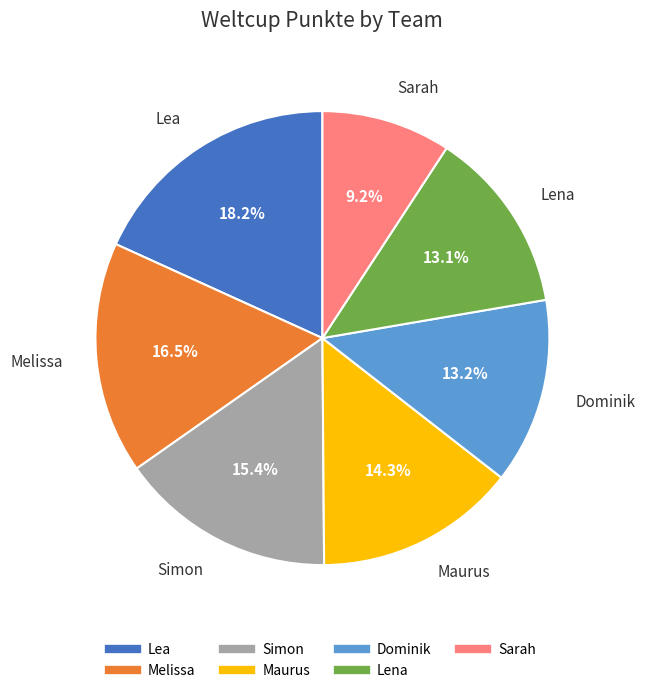

What is the ratio of the value at Melissa to the value at Lea?

0.9